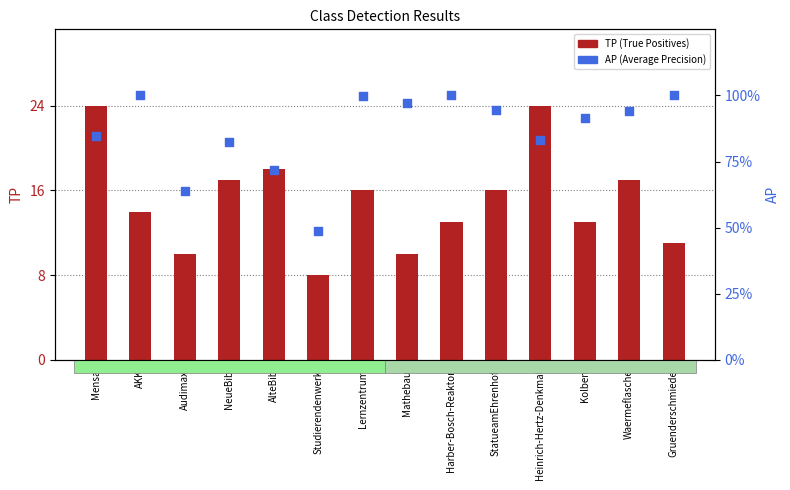

Which series has the largest total across all categories?

TP